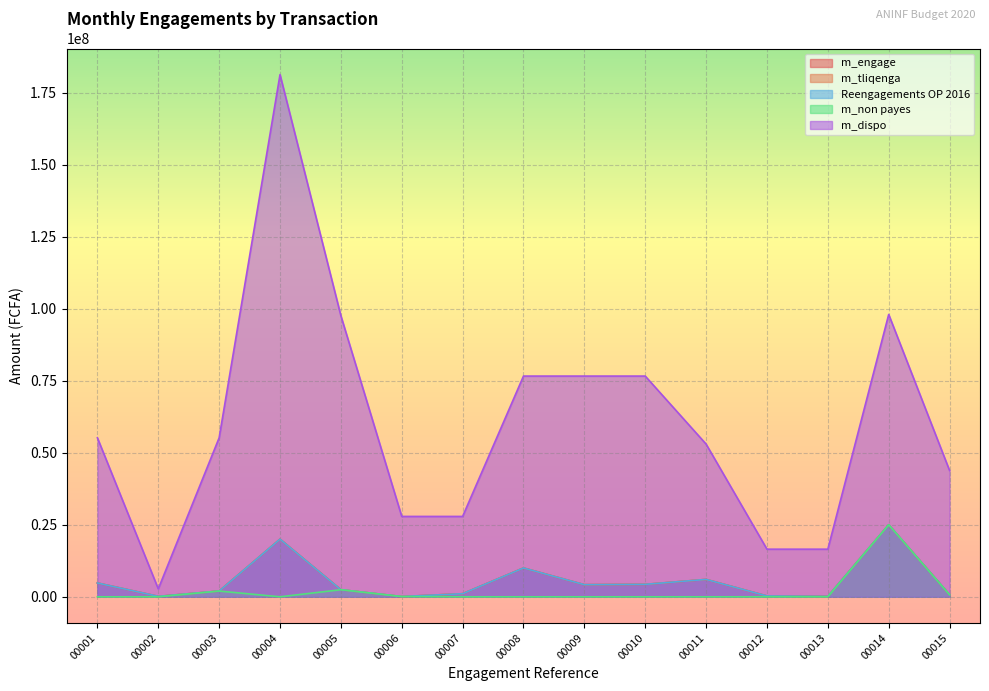

Reading right to left, transcribe all the data shown in this chart.

m_engage: 714800	25000000	144891	283539	6029350	4320000	4200000	10000000	1070000	88800	2459600	20000000	1995000	150000	4795000
m_tliqenga: 714800	25000000	144891	283539	6029350	4320000	4200000	10000000	1070000	88800	2459600	20000000	1995000	150000	4795000
Reengagements OP 2016: 714800	25000000	144891	283539	6029350	4320000	4200000	10000000	1070000	88800	2459600	20000000	1995000	150000	4795000
m_non payes: 714800	25000000	0	0	0	0	0	0	0	88800	2459600	0	1995000	0	0
m_dispo: 43826200	97982080	16525133	16525133	52990750	76595000	76595000	76595000	27888699	27888699	97540400	181213585	55175646	2750000	55175646